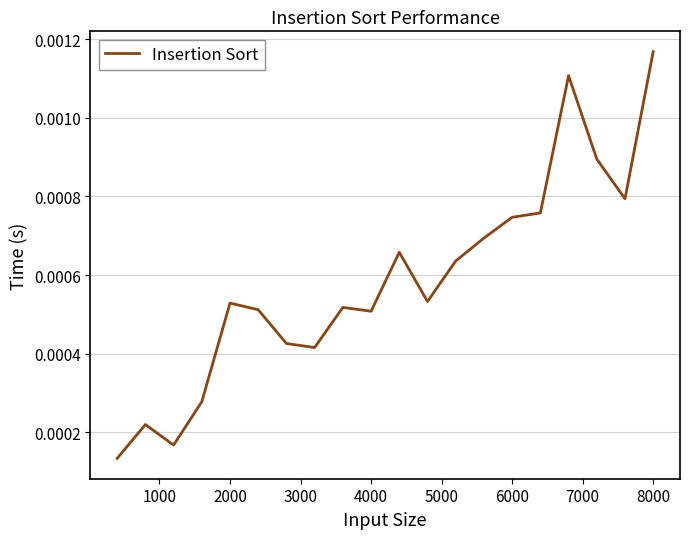

Does the chart display data point markers on the line(s)?

No